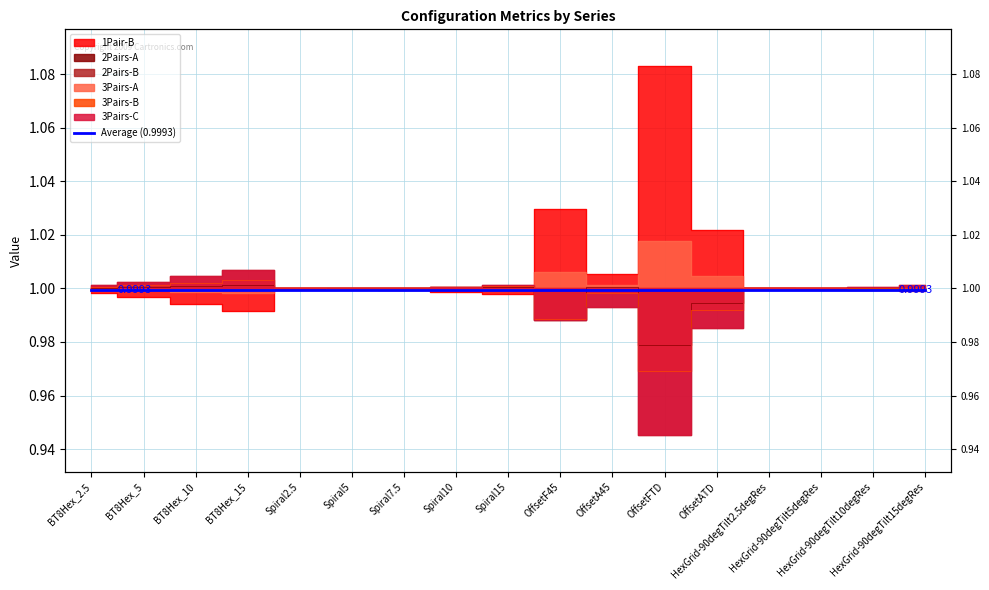

Reading right to left, list all the values displayed in this chart.

1Pair-B: HexGrid-90degTilt15degRes=1.0	HexGrid-90degTilt10degRes=1.0	HexGrid-90degTilt5degRes=1.0	HexGrid-90degTilt2.5degRes=1.0	OffsetATD=1.0	OffsetFTD=1.1	OffsetA45=1.0	OffsetF45=1.0	Spiral15=1.0	Spiral10=1.0	Spiral7.5=1.0	Spiral5=1.0	Spiral2.5=1.0	BT8Hex_15=1.0	BT8Hex_10=1.0	BT8Hex_5=1.0	BT8Hex_2.5=1.0
2Pairs-A: HexGrid-90degTilt15degRes=1.0	HexGrid-90degTilt10degRes=1.0	HexGrid-90degTilt5degRes=1.0	HexGrid-90degTilt2.5degRes=1.0	OffsetATD=1.0	OffsetFTD=1.0	OffsetA45=1.0	OffsetF45=1.0	Spiral15=1.0	Spiral10=1.0	Spiral7.5=1.0	Spiral5=1.0	Spiral2.5=1.0	BT8Hex_15=1.0	BT8Hex_10=1.0	BT8Hex_5=1.0	BT8Hex_2.5=1.0
2Pairs-B: HexGrid-90degTilt15degRes=1.0	HexGrid-90degTilt10degRes=1.0	HexGrid-90degTilt5degRes=1.0	HexGrid-90degTilt2.5degRes=1.0	OffsetATD=1.0	OffsetFTD=0.9	OffsetA45=1.0	OffsetF45=1.0	Spiral15=1.0	Spiral10=1.0	Spiral7.5=1.0	Spiral5=1.0	Spiral2.5=1.0	BT8Hex_15=1.0	BT8Hex_10=1.0	BT8Hex_5=1.0	BT8Hex_2.5=1.0
3Pairs-A: HexGrid-90degTilt15degRes=1.0	HexGrid-90degTilt10degRes=1.0	HexGrid-90degTilt5degRes=1.0	HexGrid-90degTilt2.5degRes=1.0	OffsetATD=1.0	OffsetFTD=1.0	OffsetA45=1.0	OffsetF45=1.0	Spiral15=1.0	Spiral10=1.0	Spiral7.5=1.0	Spiral5=1.0	Spiral2.5=1.0	BT8Hex_15=1.0	BT8Hex_10=1.0	BT8Hex_5=1.0	BT8Hex_2.5=1.0
3Pairs-B: HexGrid-90degTilt15degRes=1.0	HexGrid-90degTilt10degRes=1.0	HexGrid-90degTilt5degRes=1.0	HexGrid-90degTilt2.5degRes=1.0	OffsetATD=1.0	OffsetFTD=1.0	OffsetA45=1.0	OffsetF45=1.0	Spiral15=1.0	Spiral10=1.0	Spiral7.5=1.0	Spiral5=1.0	Spiral2.5=1.0	BT8Hex_15=1.0	BT8Hex_10=1.0	BT8Hex_5=1.0	BT8Hex_2.5=1.0
3Pairs-C: HexGrid-90degTilt15degRes=1.0	HexGrid-90degTilt10degRes=1.0	HexGrid-90degTilt5degRes=1.0	HexGrid-90degTilt2.5degRes=1.0	OffsetATD=1.0	OffsetFTD=0.9	OffsetA45=1.0	OffsetF45=1.0	Spiral15=1.0	Spiral10=1.0	Spiral7.5=1.0	Spiral5=1.0	Spiral2.5=1.0	BT8Hex_15=1.0	BT8Hex_10=1.0	BT8Hex_5=1.0	BT8Hex_2.5=1.0